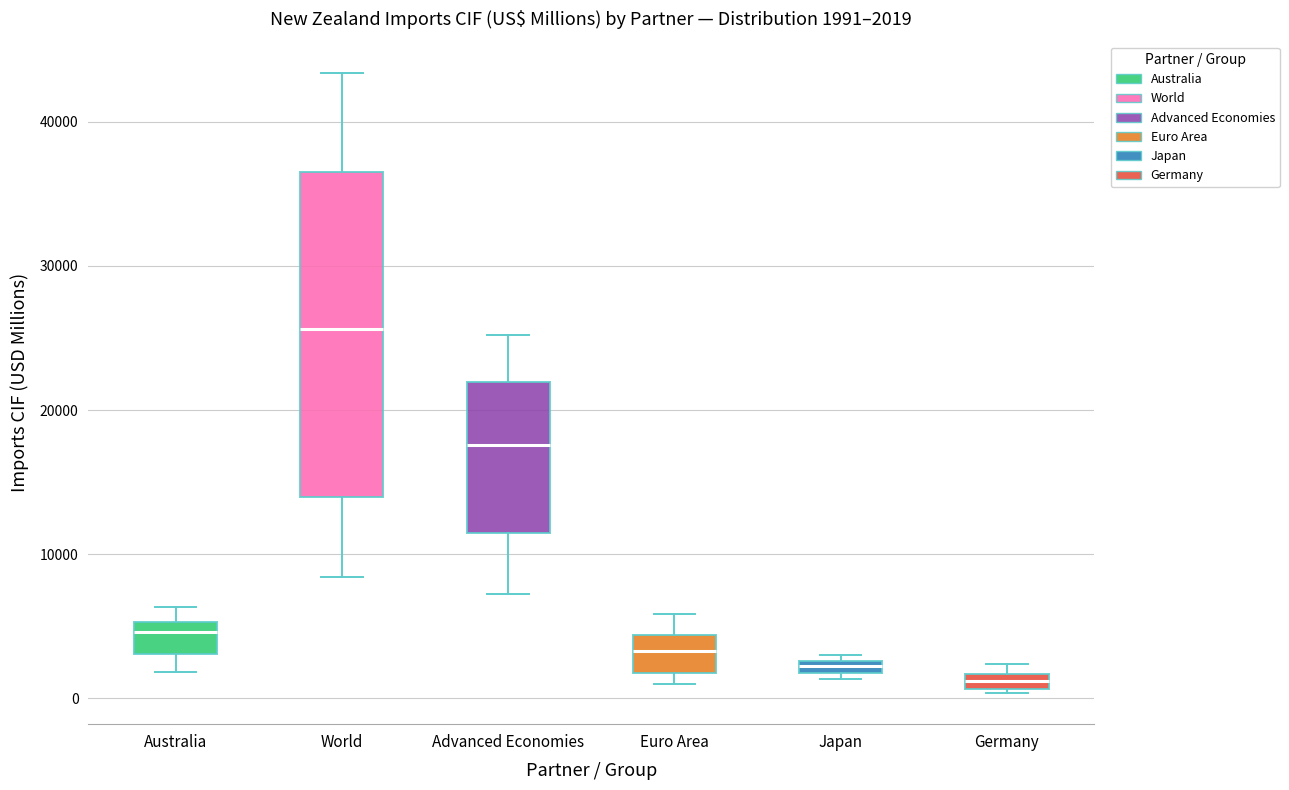

Which box is the tallest, from its lower edge to its upper edge?

World